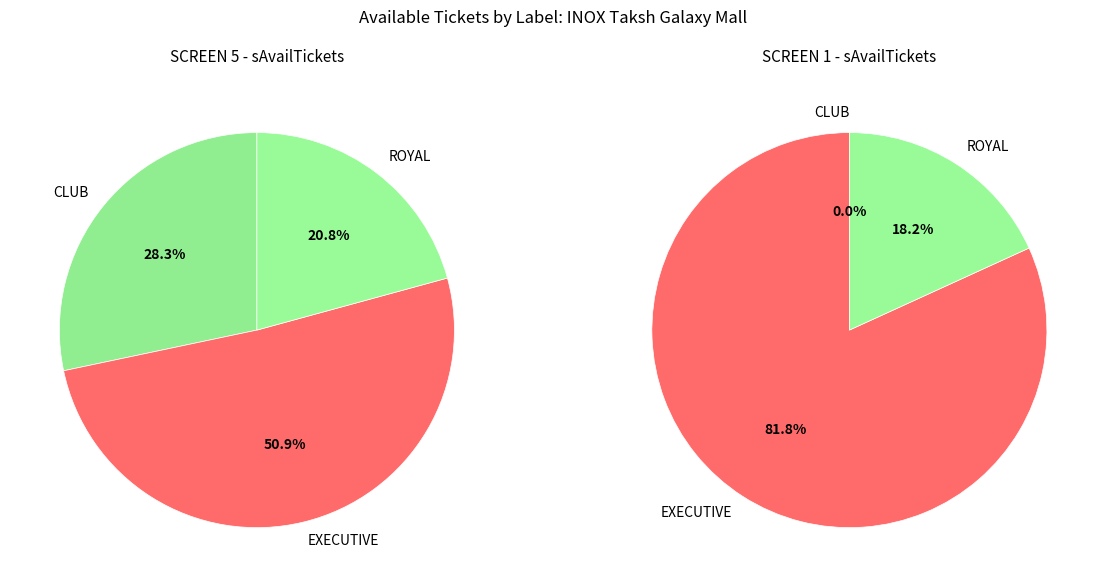

To the nearest percent, what percentage of the pie is ROYAL?

18%